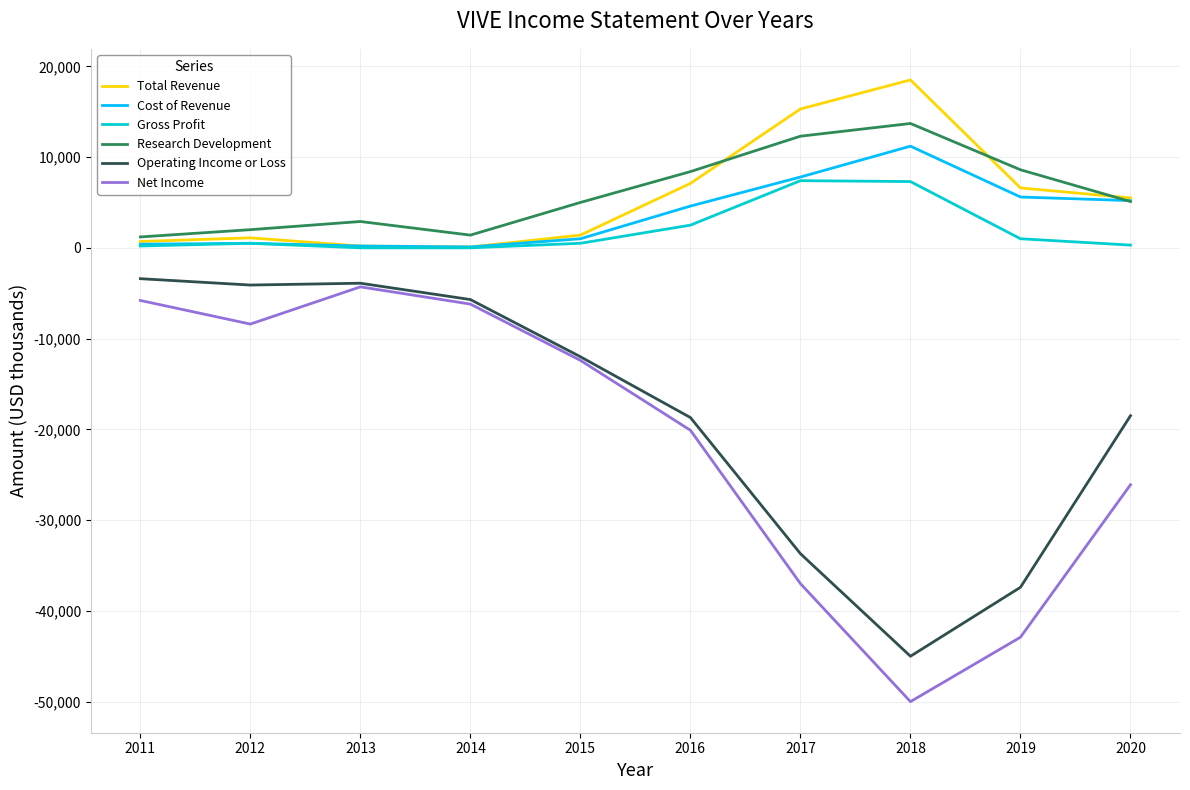

Is the value of Cost of Revenue at 2011 greater than the value of Net Income at 2019?

Yes